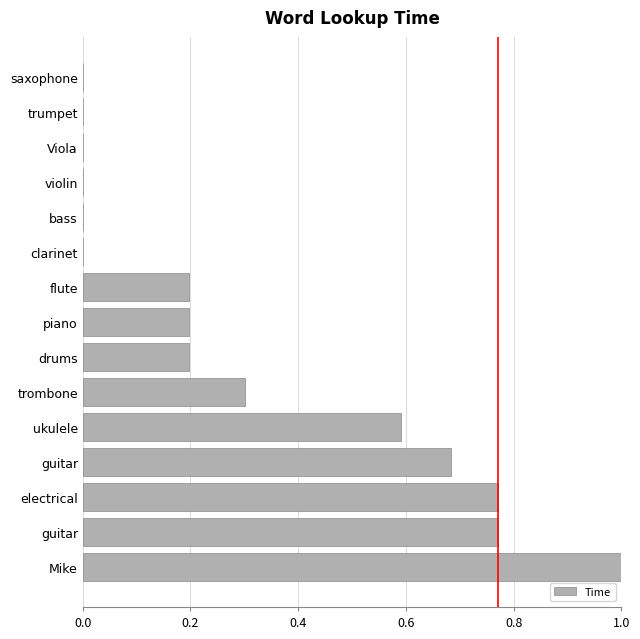

How many distinct data groups are displayed?

1